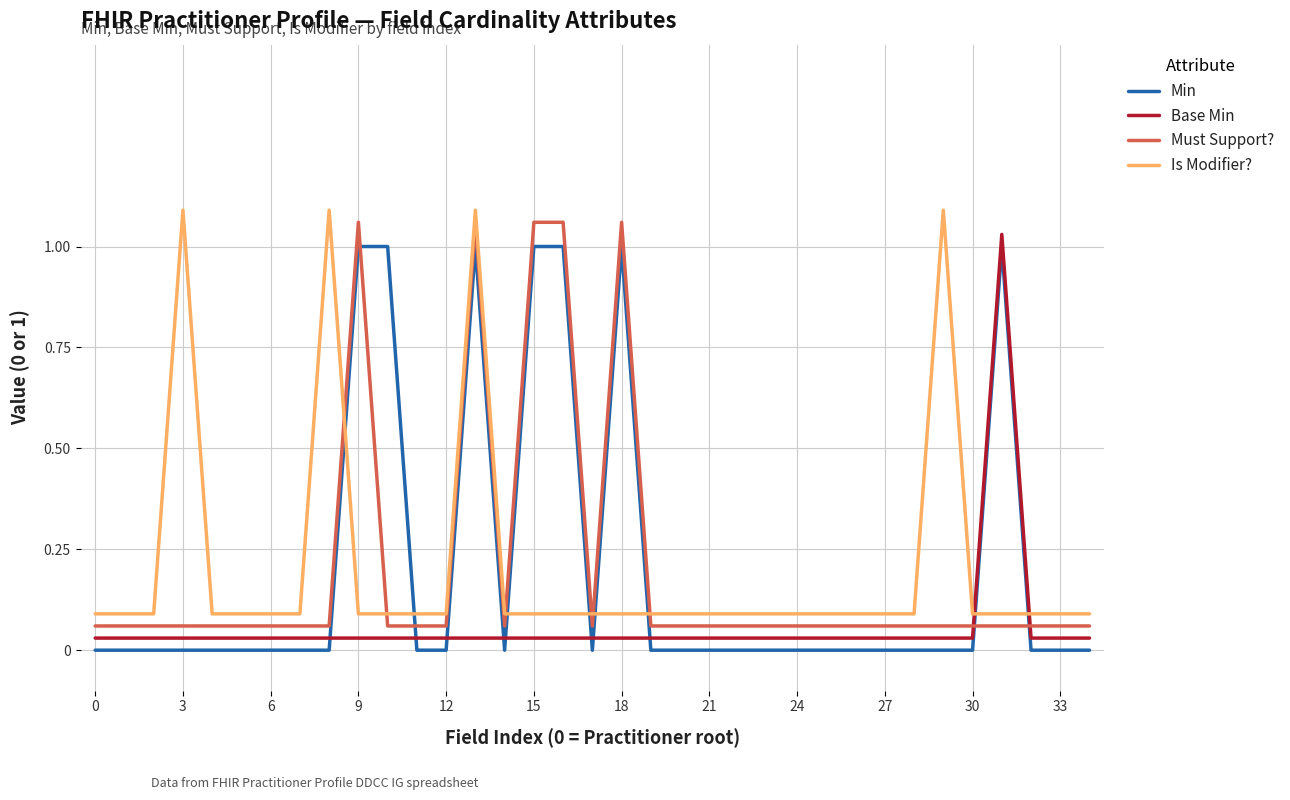

What are all the series names shown in the legend?

Min, Base Min, Must Support?, Is Modifier?